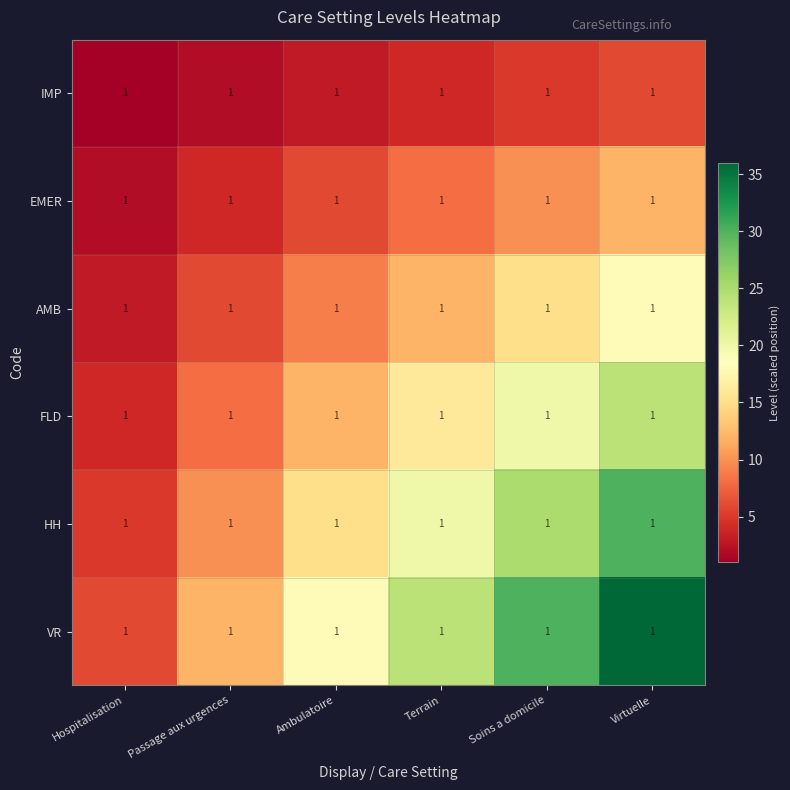

The value of HH at Soins a domicile is 25. True or false?

True